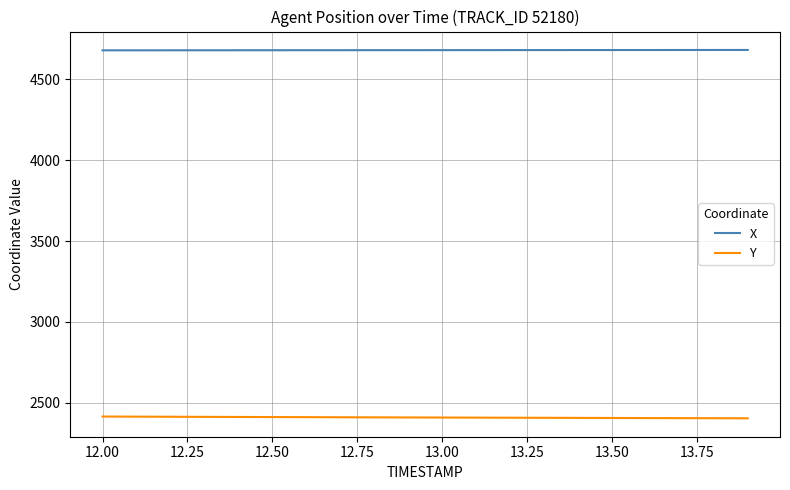

What is the highest value of the X series?

4682.6